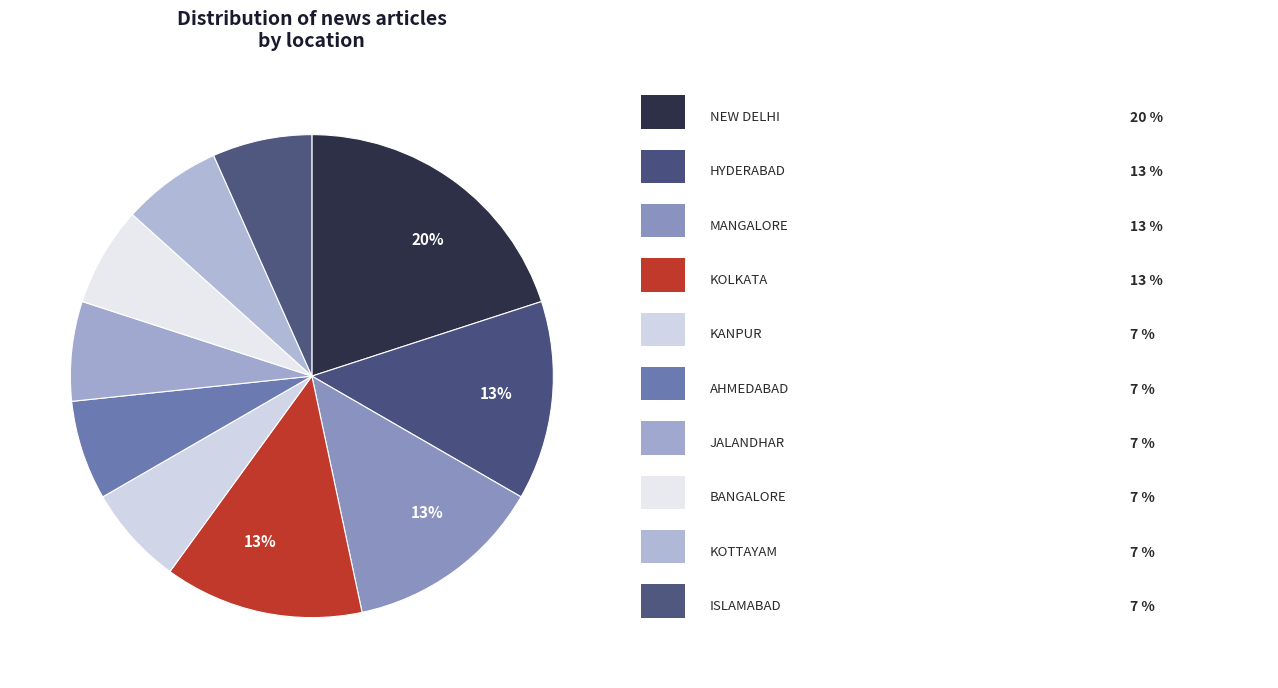

Is there any slice that represents more than half of the pie?

No